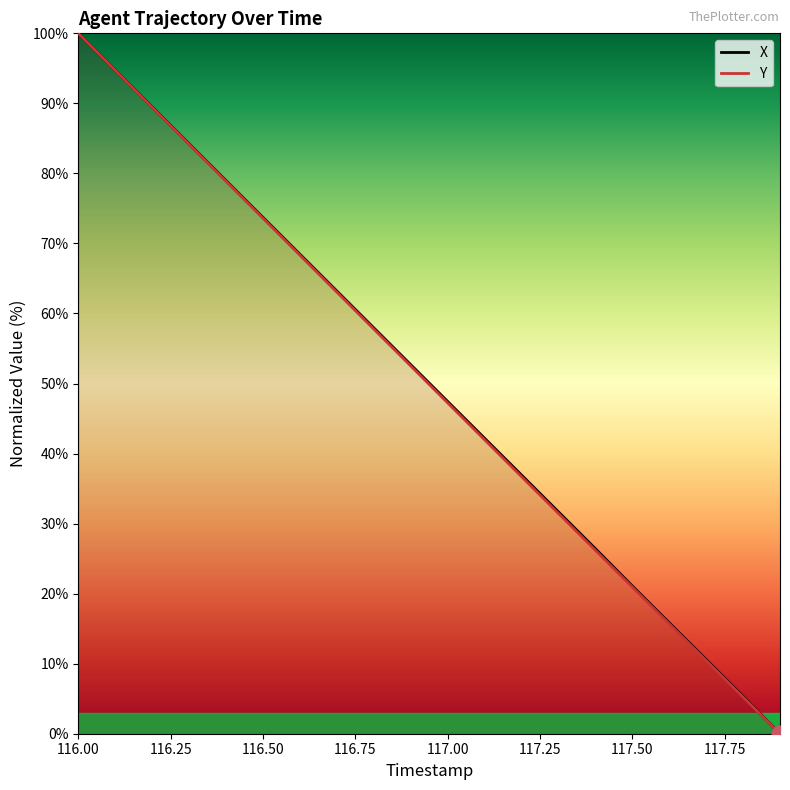

How many lines are shown in the chart?

2